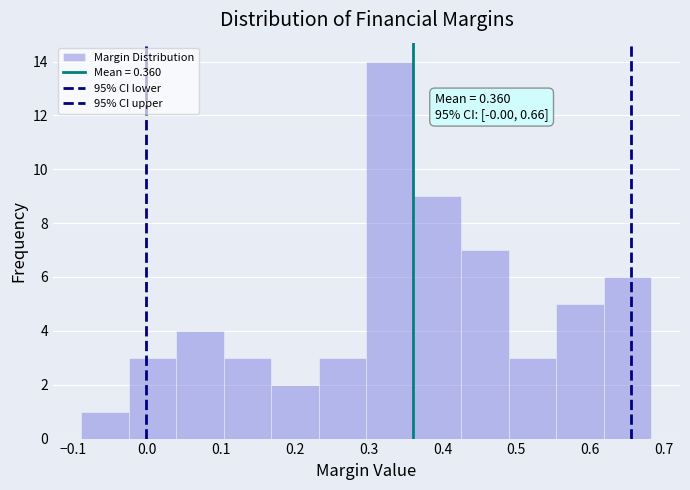

Which range on the x-axis has the tallest bar?

0.30 to 0.36